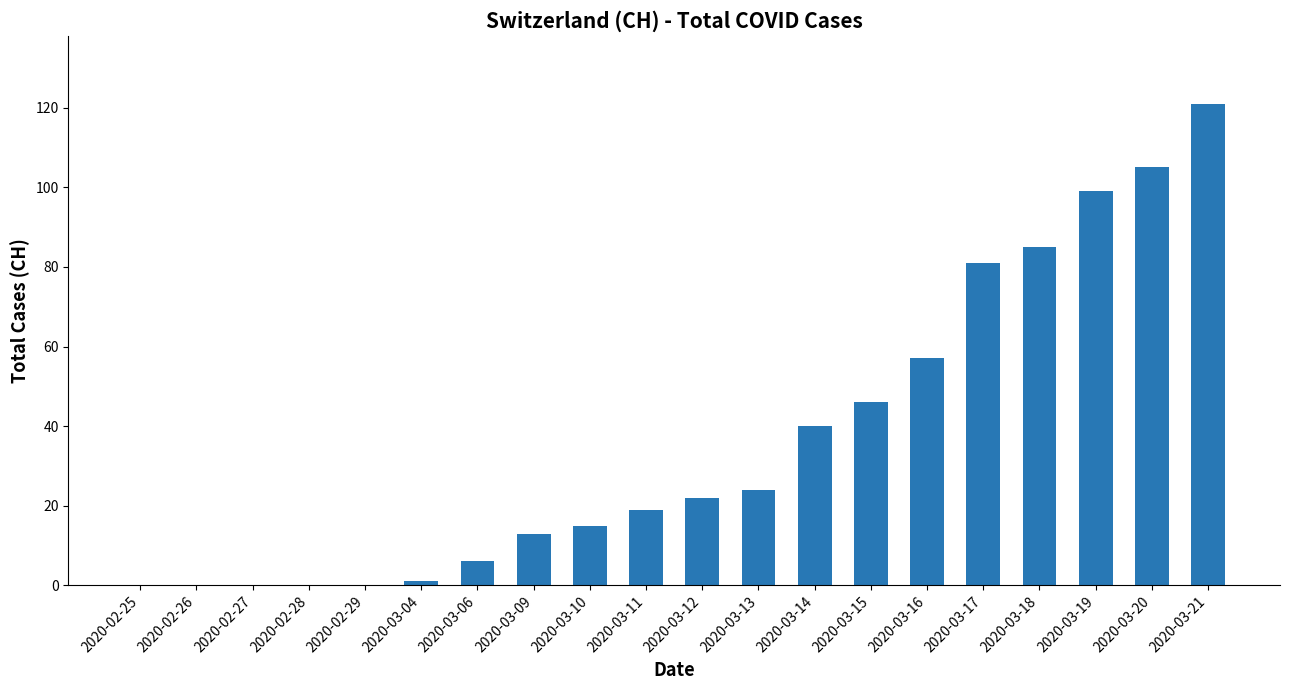

Which has a higher value, 2020-02-28 or 2020-03-13?

2020-03-13